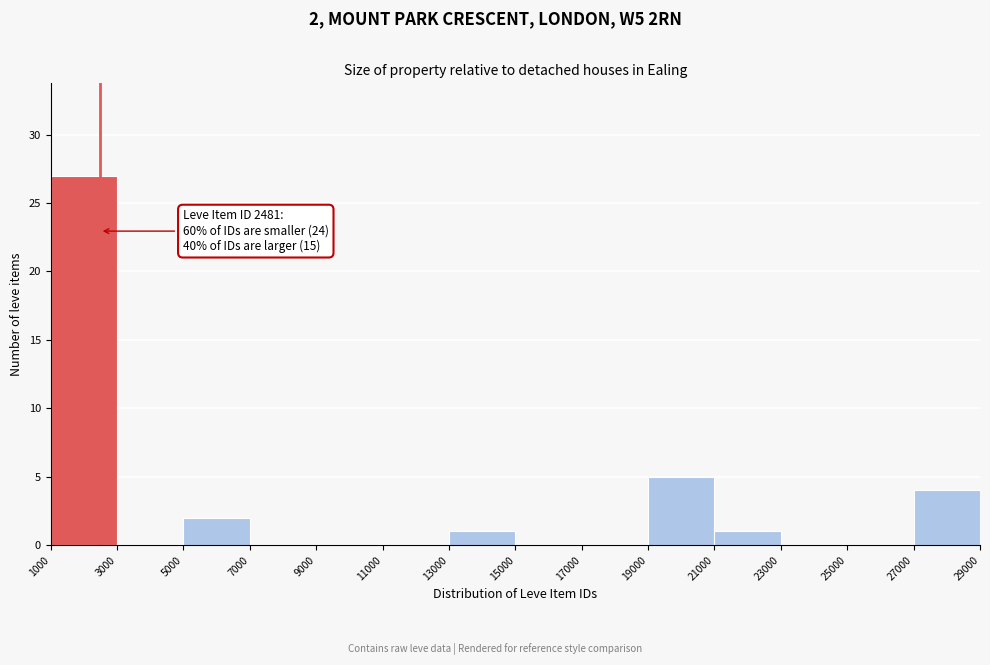

Over which range of the x-axis is the bar tallest?

1000 to 3000